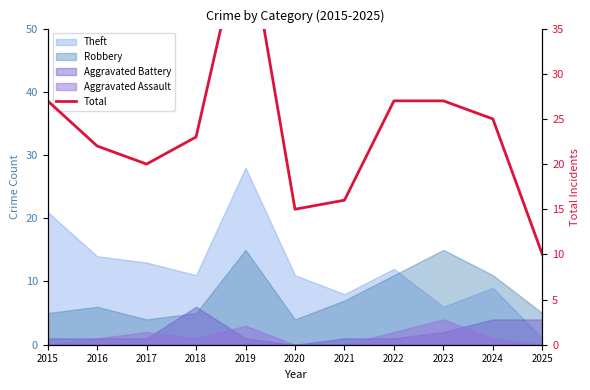

What is the average value?

24